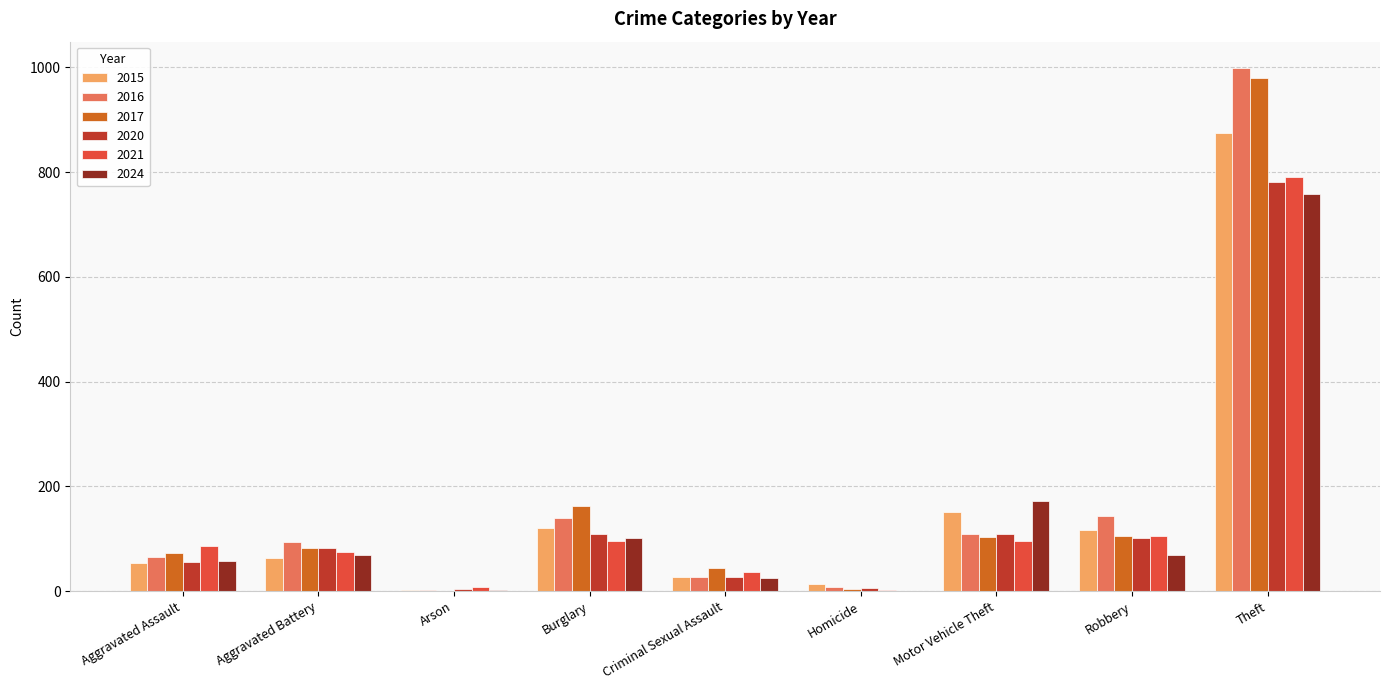

True or false: 2024 has a value of 1207 at Theft.

False